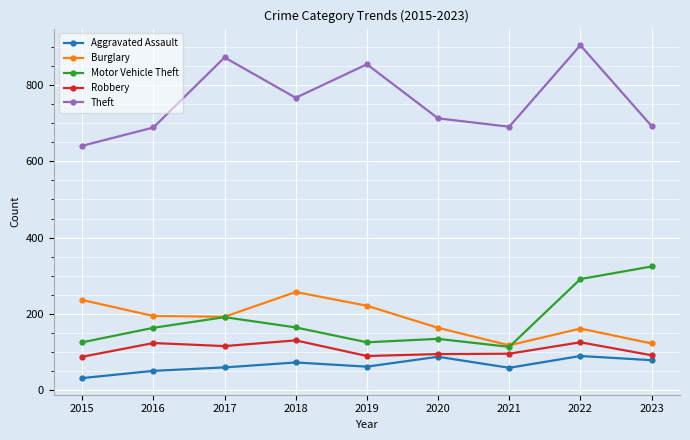

True or false: Burglary and Robbery intersect in this chart.

False